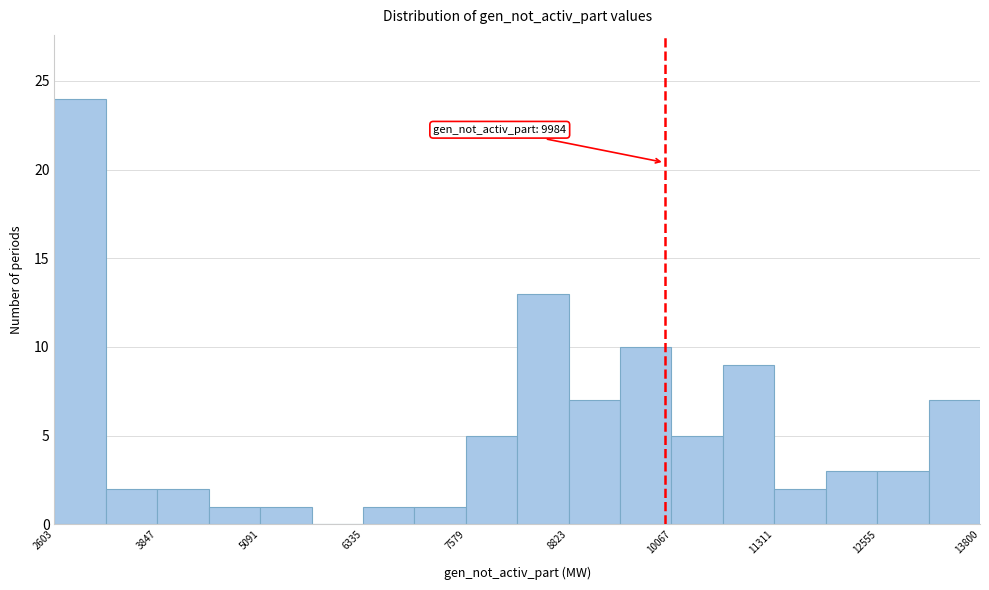

Around what value on the x-axis is the tallest bar? Give the approximate position of its centre, as read against the axis.

3000